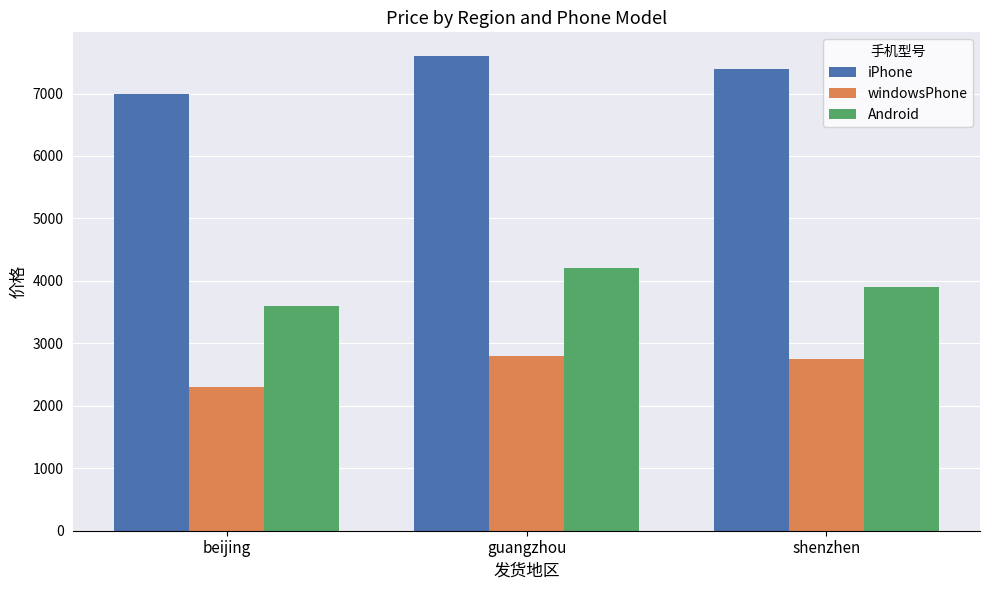

What is the sum of all windowsPhone values?

7850